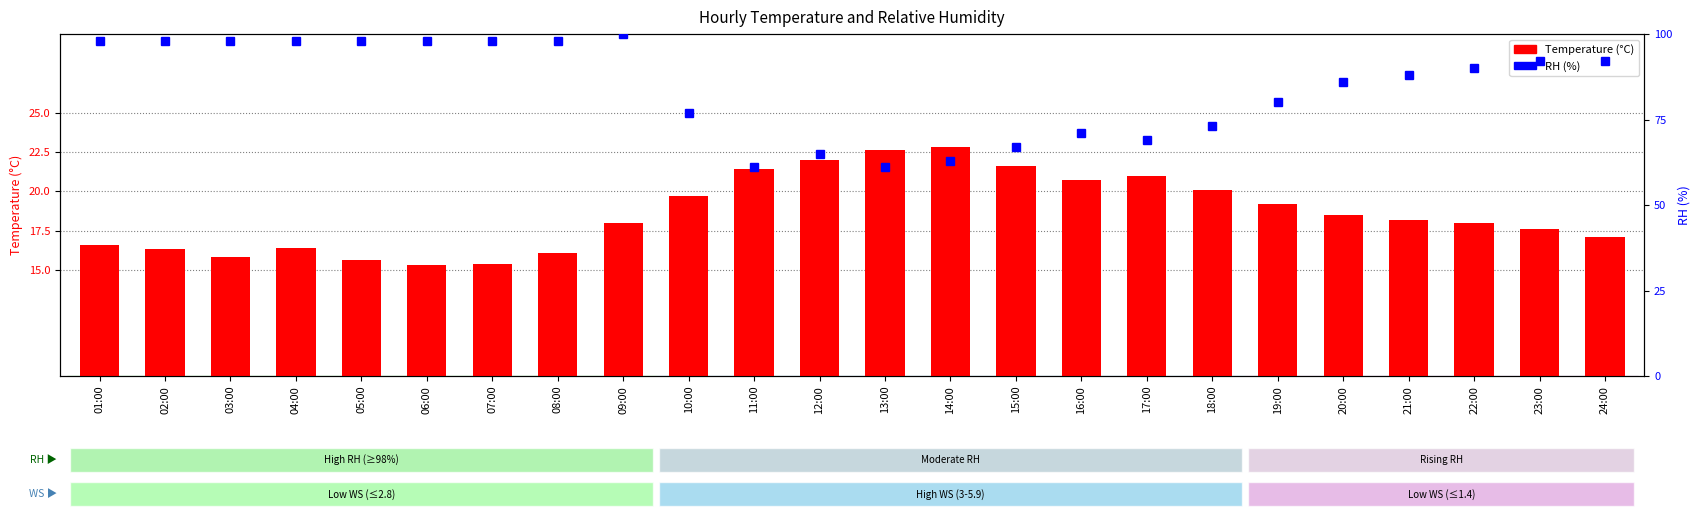

What is the minimum value for RH?

61.0